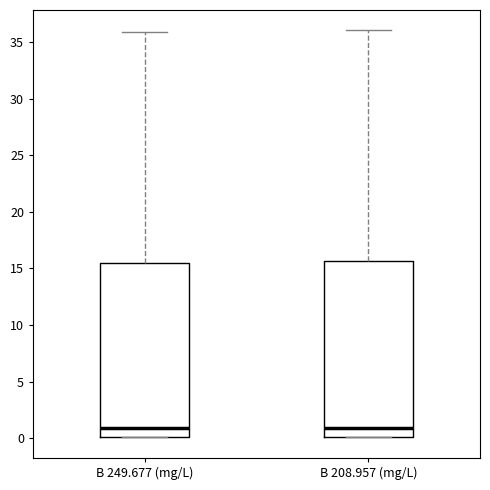

Reading left to right, transcribe this box plot: for each box, give where its median line is, the range the box spans, and where its two whiskers end, as read against the y-axis. The values are not printed on the chart, so give them approximately, as read against the axis.

B 249.677 (mg/L): median 1.0, box 0.0 to 15.5, whiskers 0.0 to 36.0
B 208.957 (mg/L): median 1.0, box 0.0 to 15.5, whiskers 0.0 to 36.0